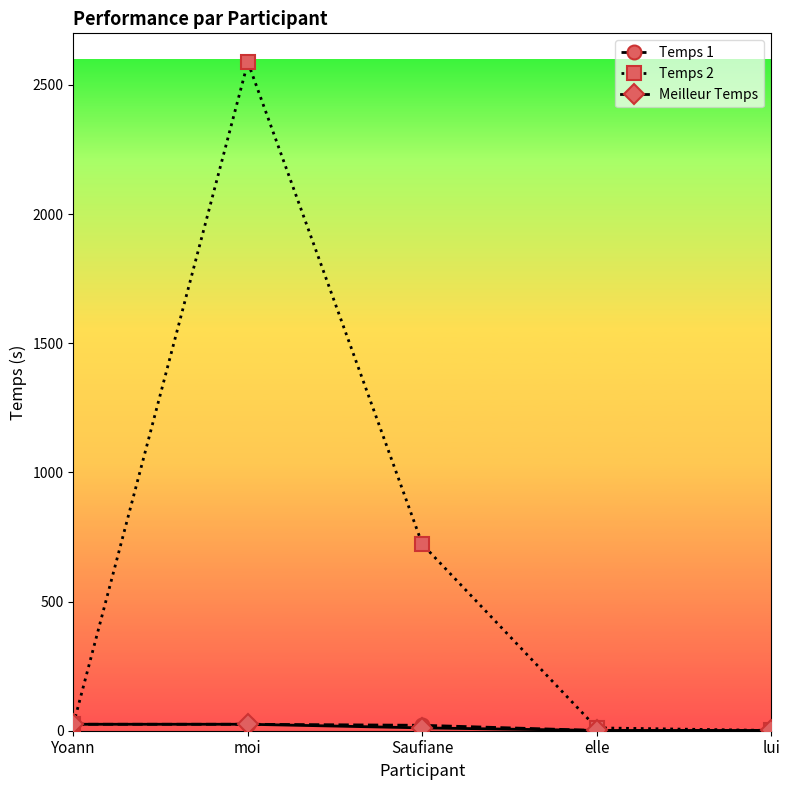

Which label corresponds to the largest value in the chart?

moi